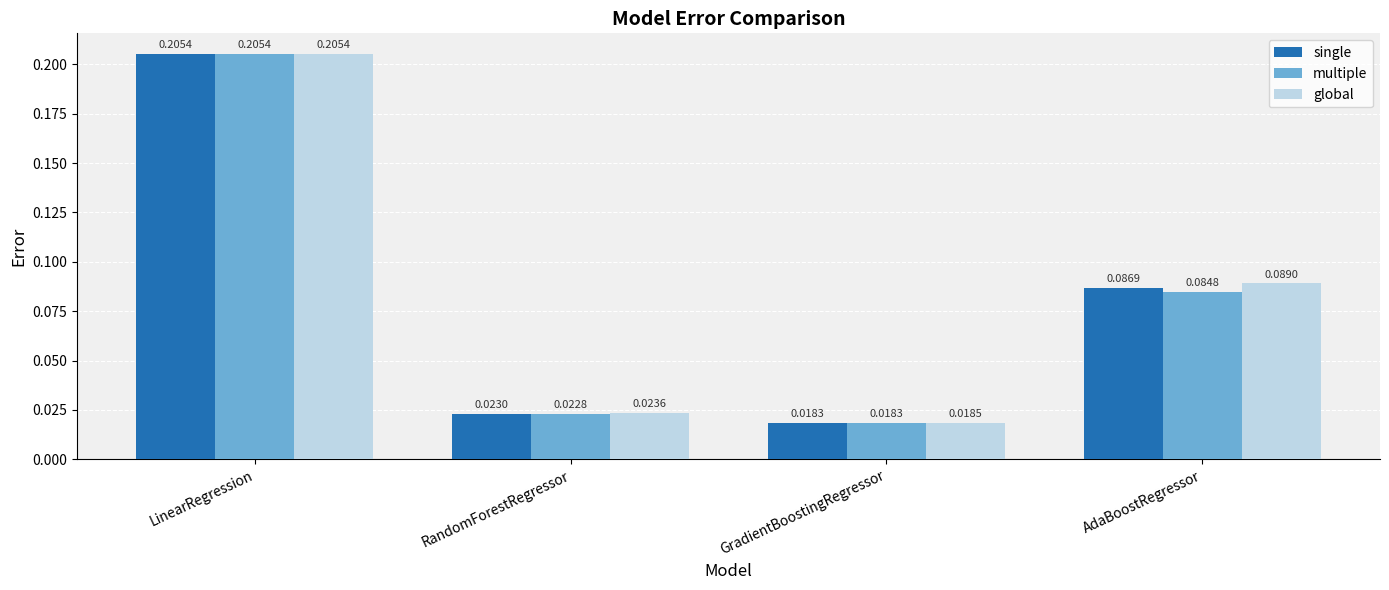

Which category has the highest value in the global series?

LinearRegression